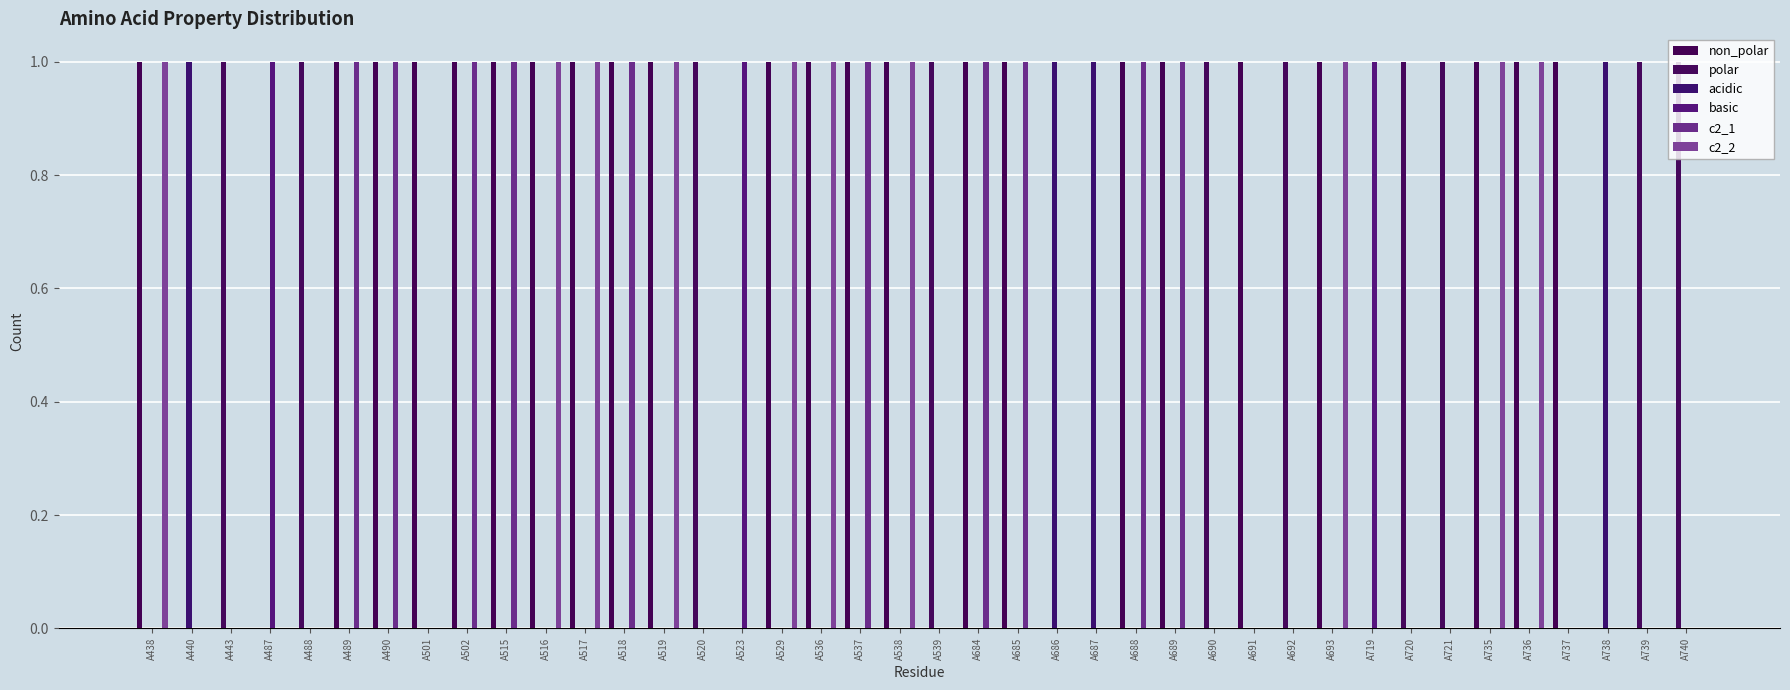

What is the average value of the non_polar series?

1